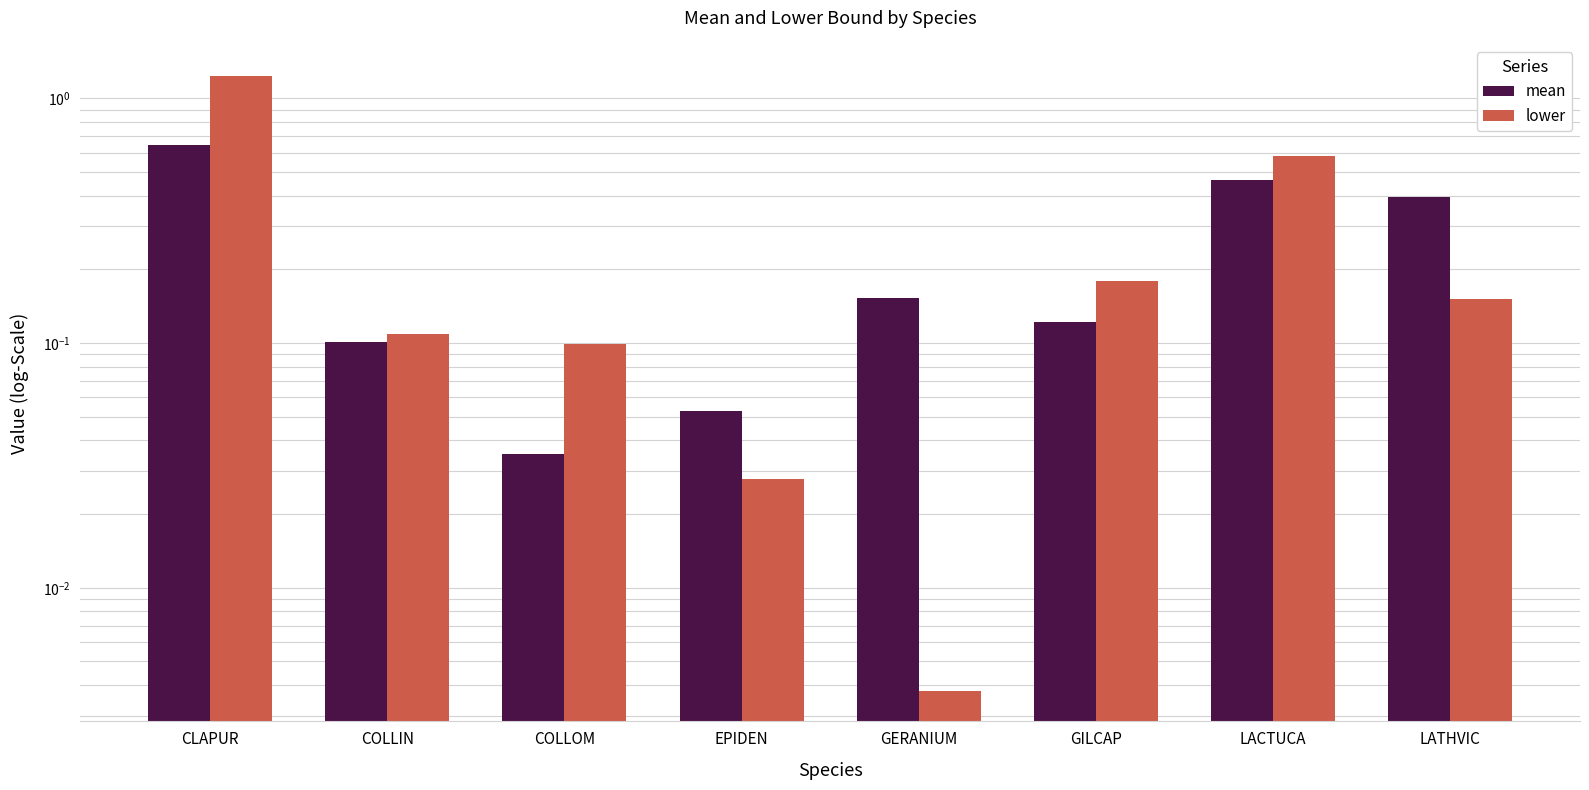

What is the value of the mean bar at the 8th from the left?

0.4